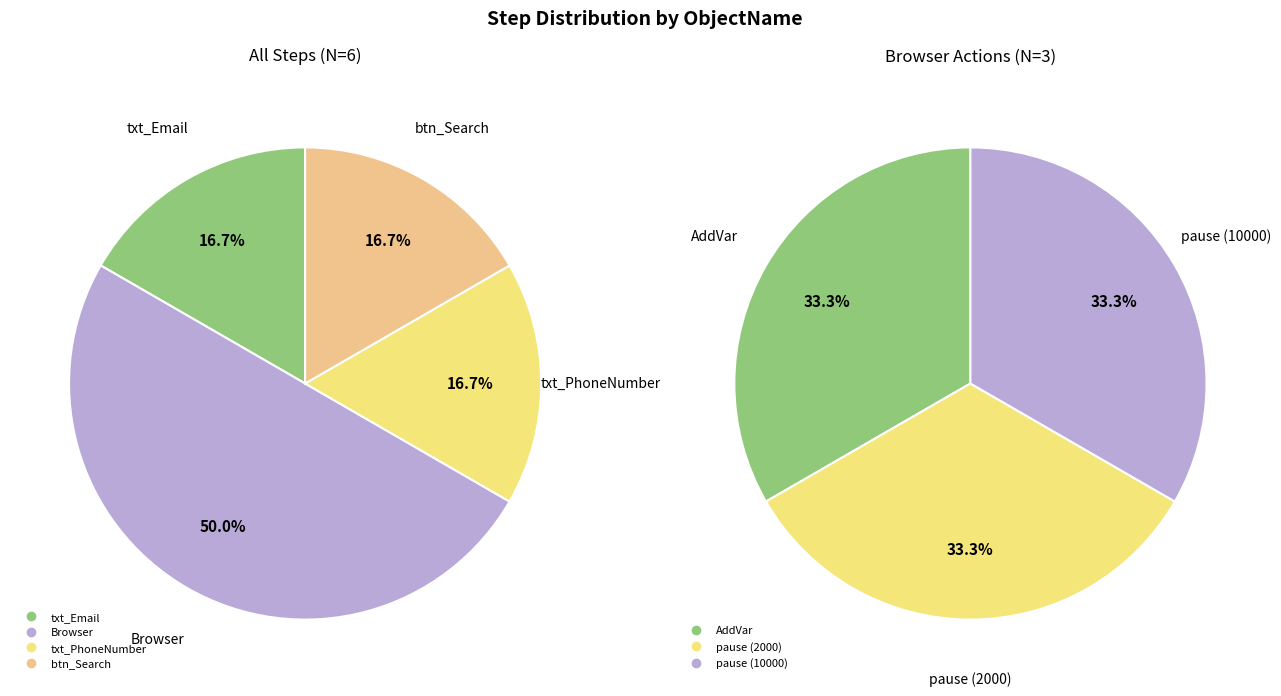

To the nearest percent, what is the difference between the largest and smallest slice percentages?

33%